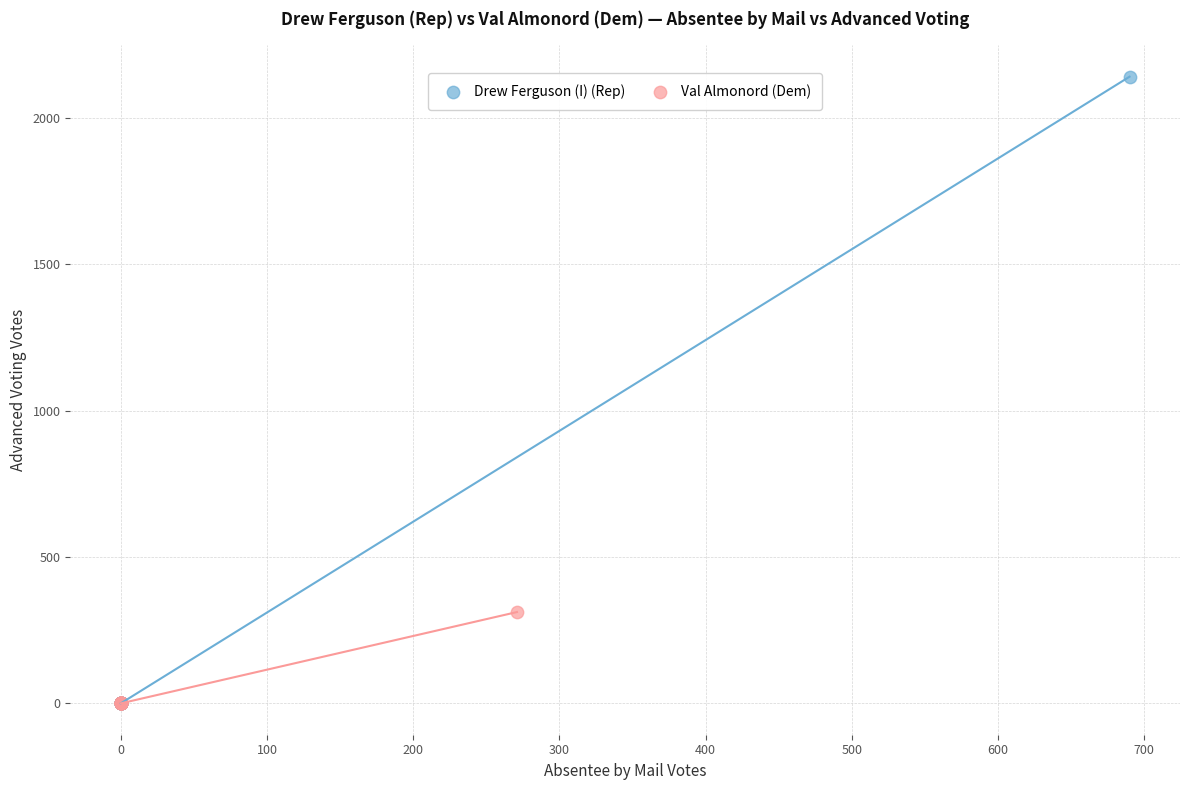

Which series has the widest spread of Y values?

Drew Ferguson (I) (Rep)